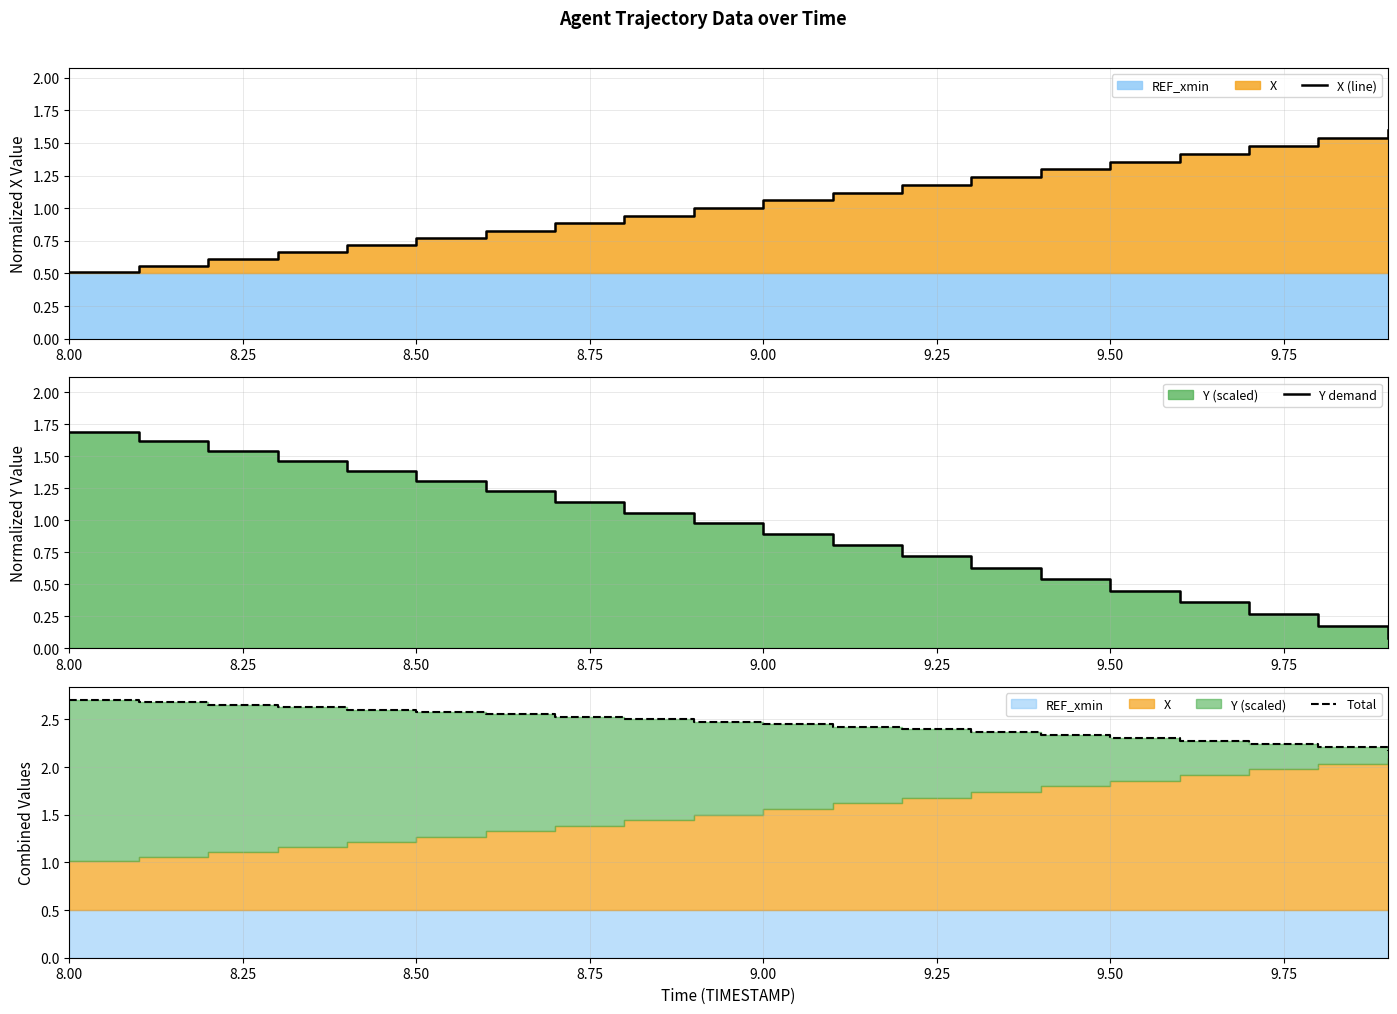

What is the difference between the maximum and second lowest values in the Total series?

0.5